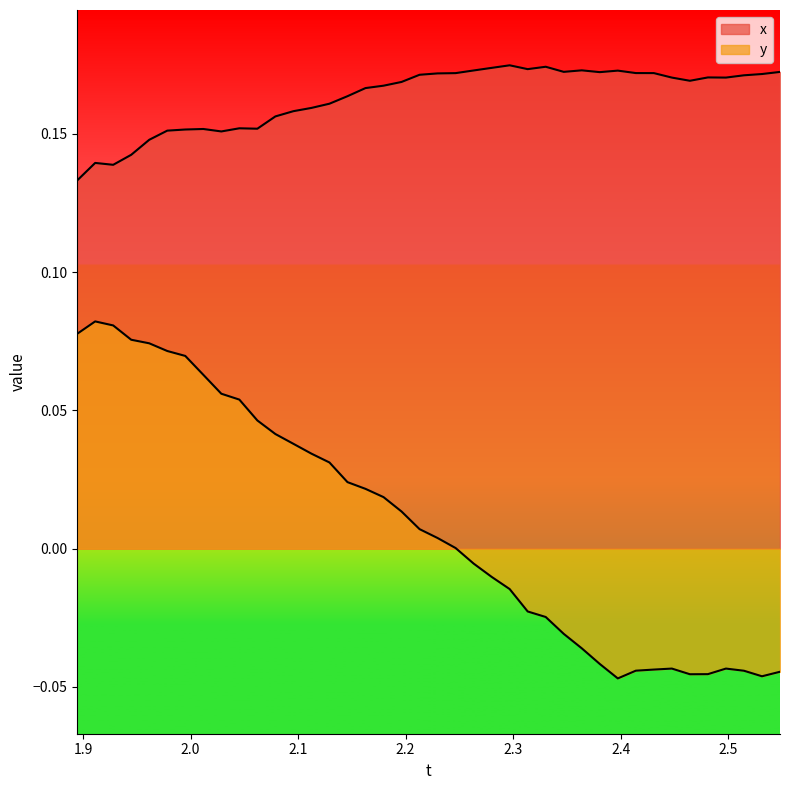

True or false: y and x intersect in this chart.

False